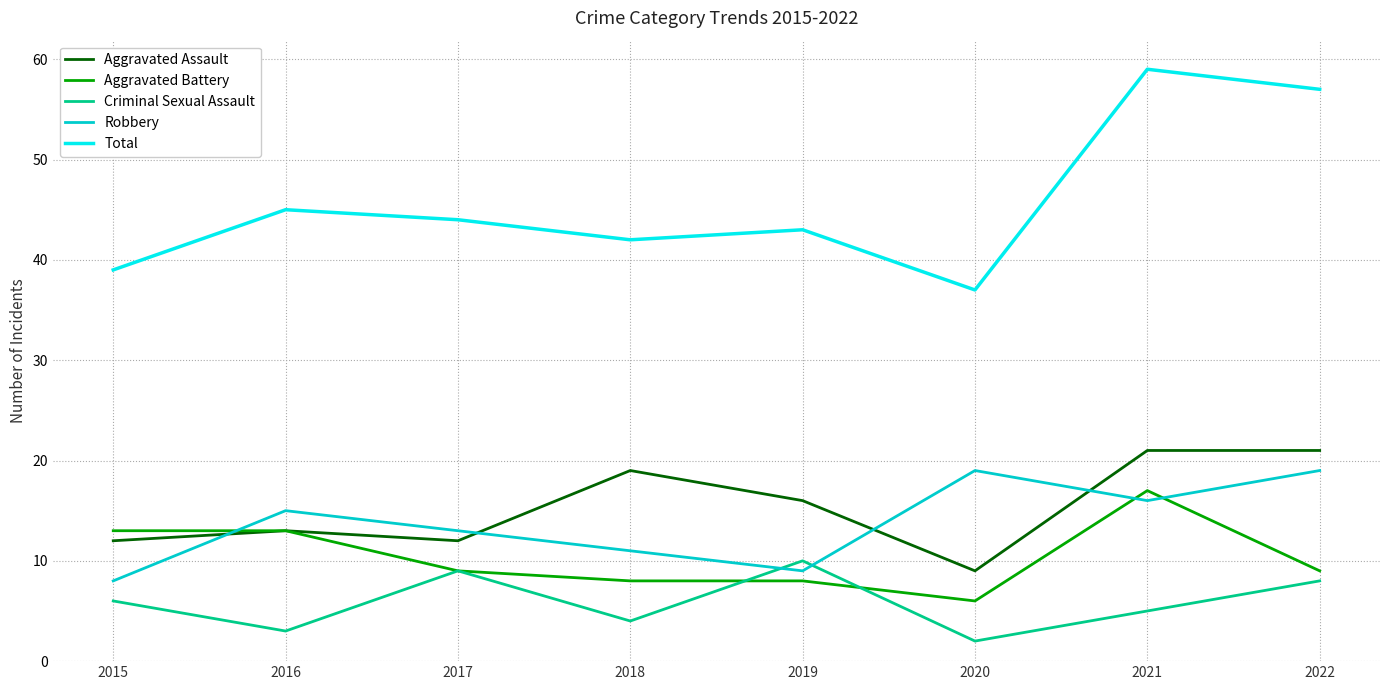

Between 2015 and 2020, which series saw the biggest shift?

Robbery